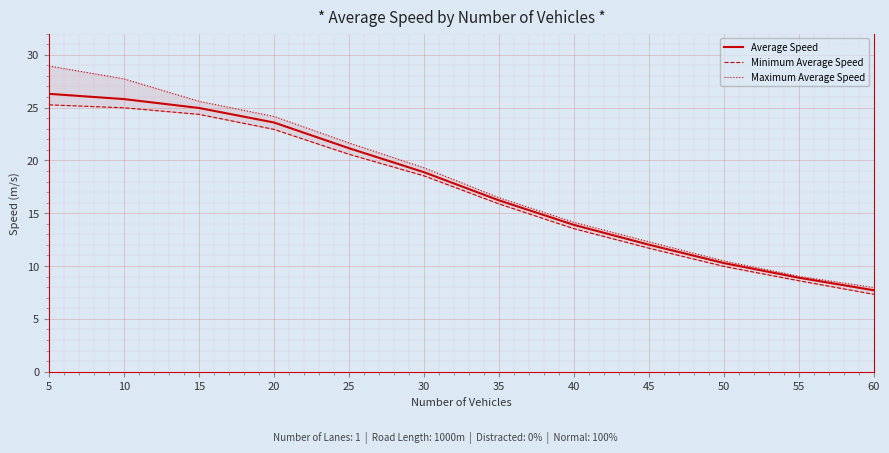

True or false: Average Speed and Maximum Average Speed cross at least once.

False